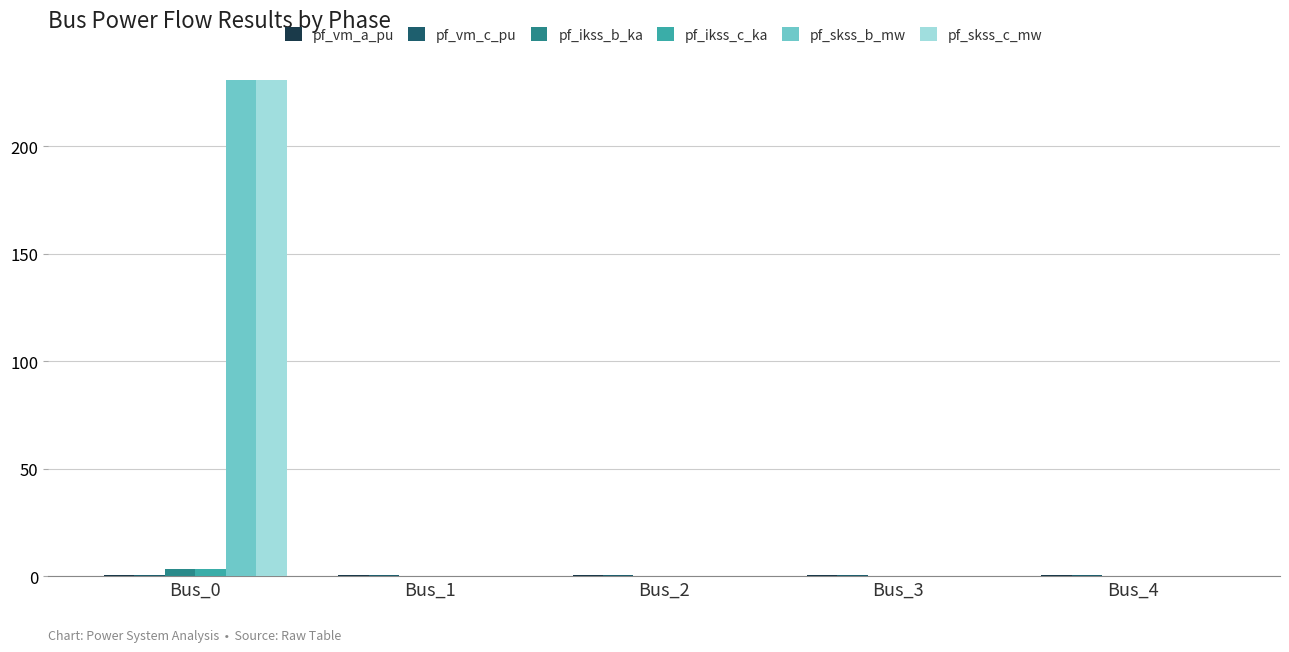

What is the greatest value displayed?

230.9